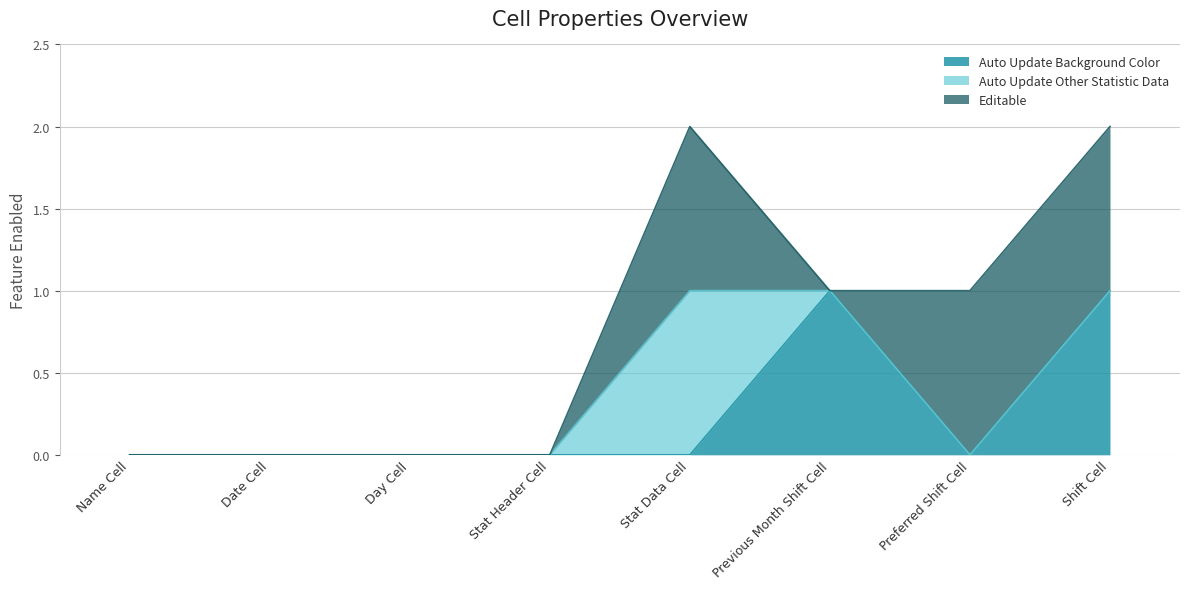

Which category has the lowest value in the Auto Update Other Statistic Data series?

Name Cell